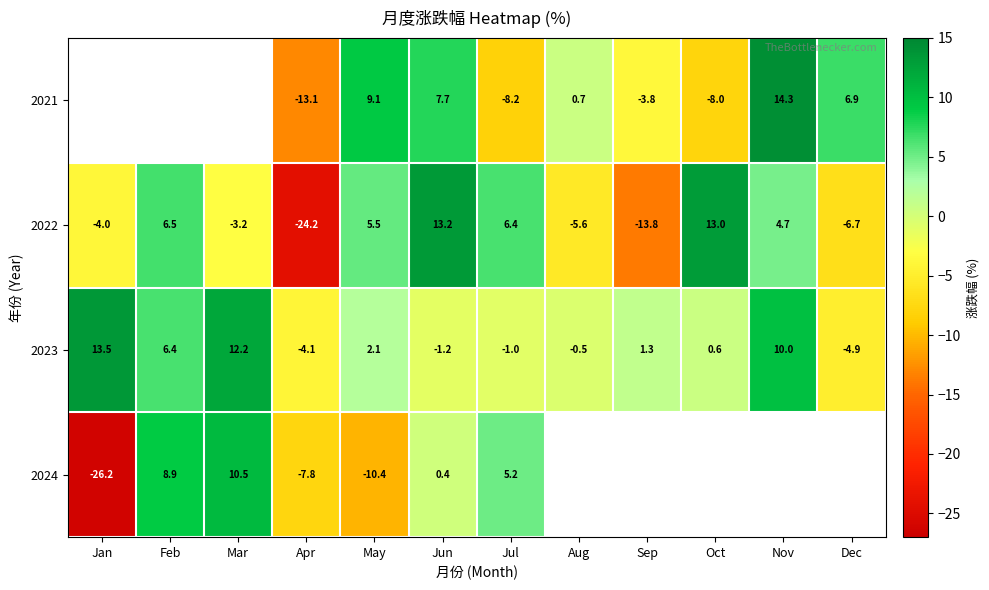

What is the greatest value displayed?

14.3